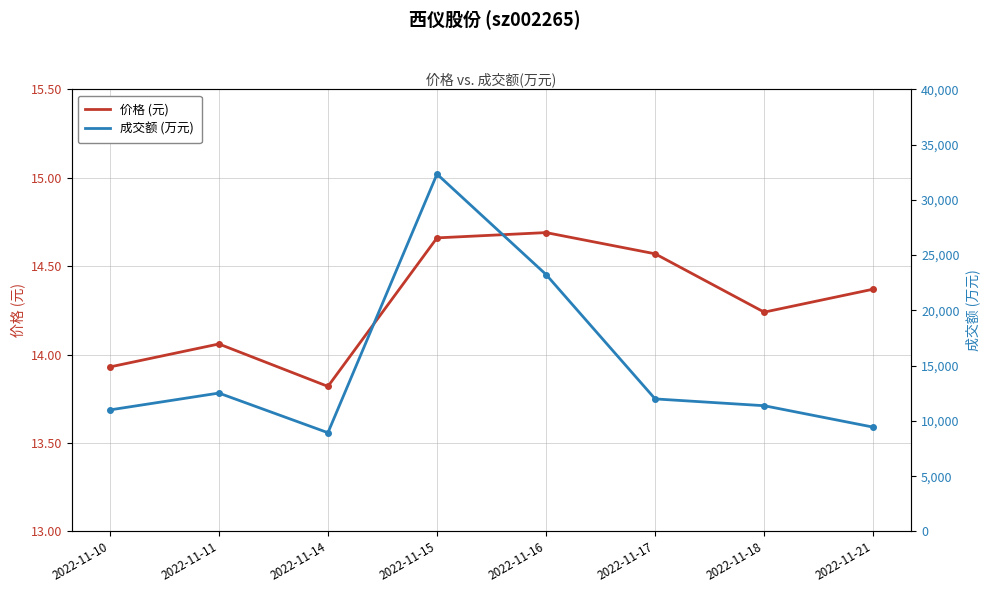

Reading right to left, what are all the values shown in this chart?

价格 (元): 14.4	14.2	14.6	14.7	14.7	13.8	14.1	13.9
成交额 (万元): 9434.0	11373.0	11989.0	23245.0	32334.0	8931.0	12517.0	10992.0